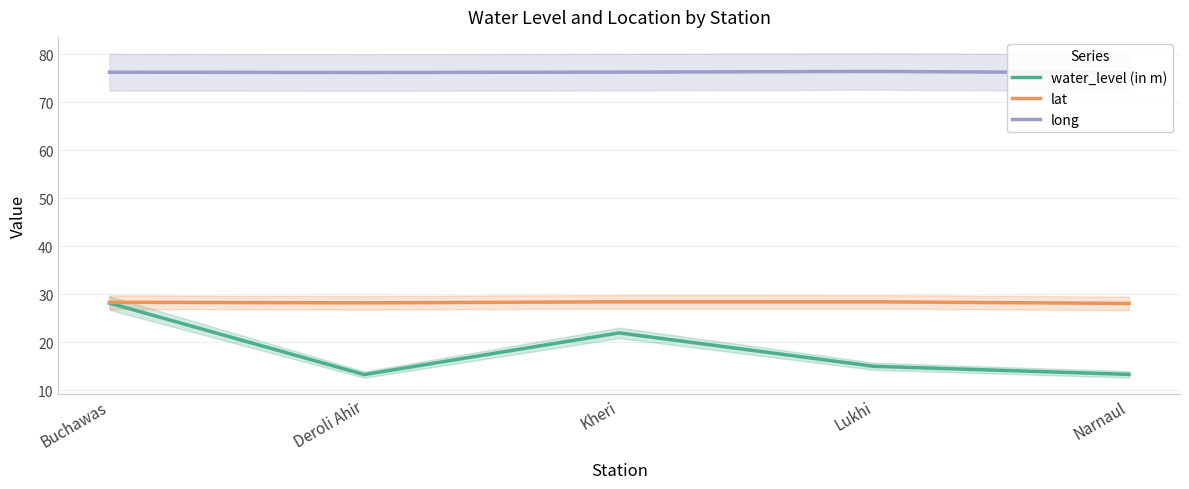

What are all the series names shown in the legend?

water_level (in m), lat, long